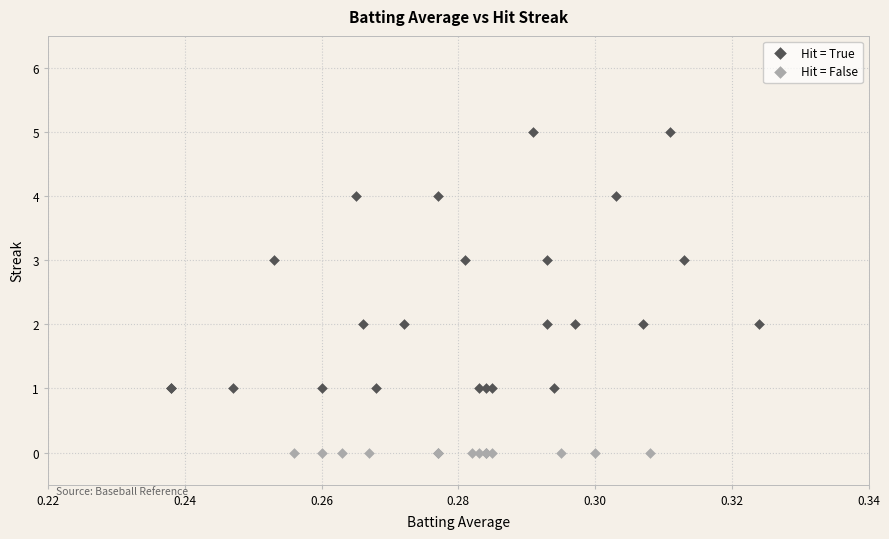

Which series reaches the minimum Y coordinate?

Hit = False